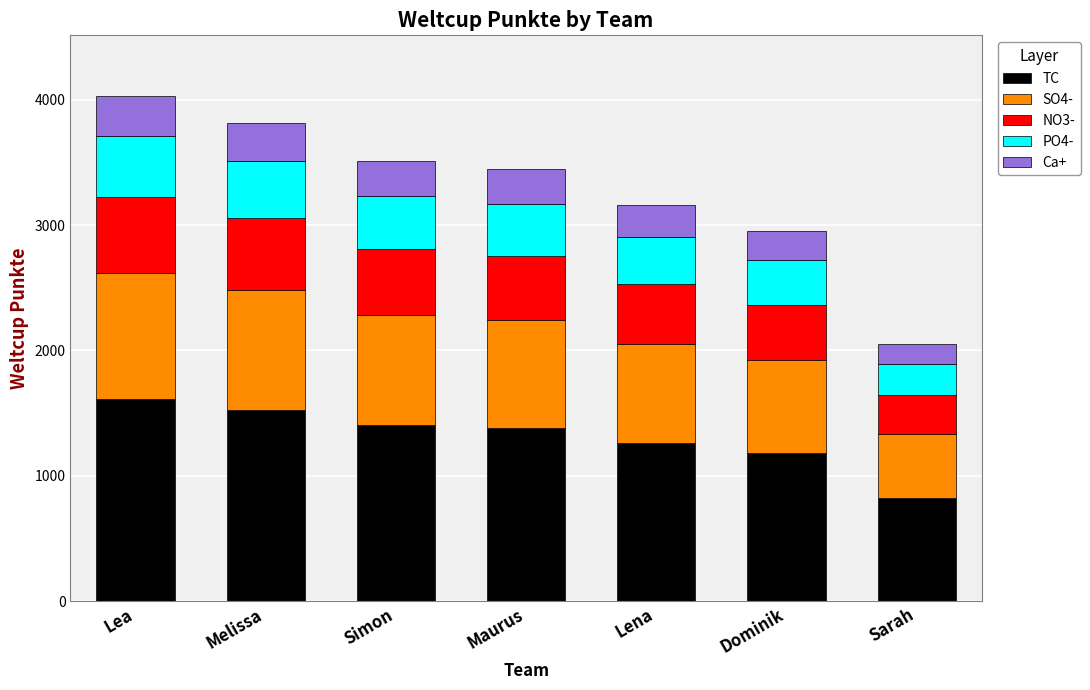

How many bars are there in total?

7